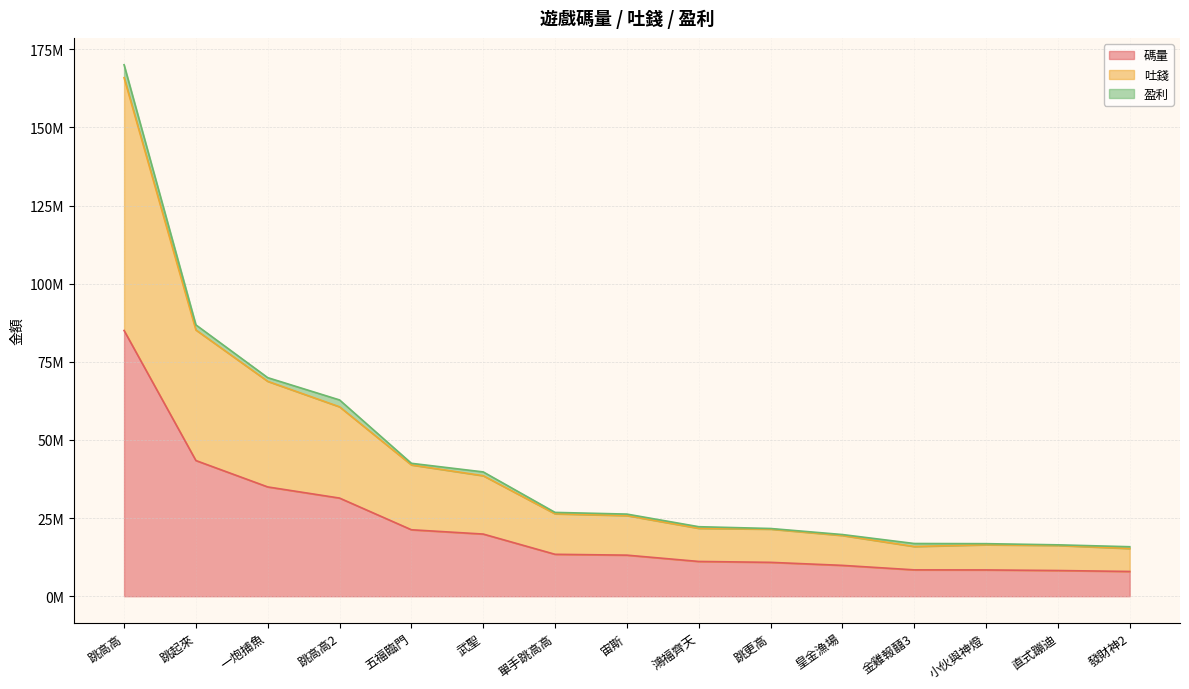

True or false: 吐錢 has a value of 4369061.0 at 小伙與神燈.

False